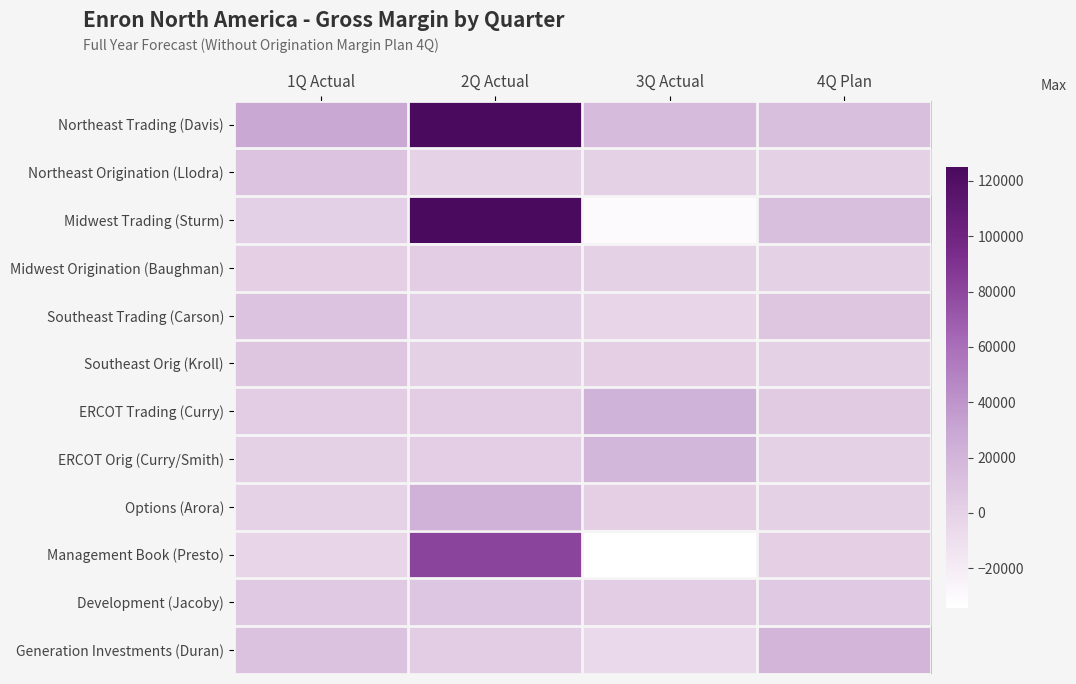

What is the greatest value displayed?

125001